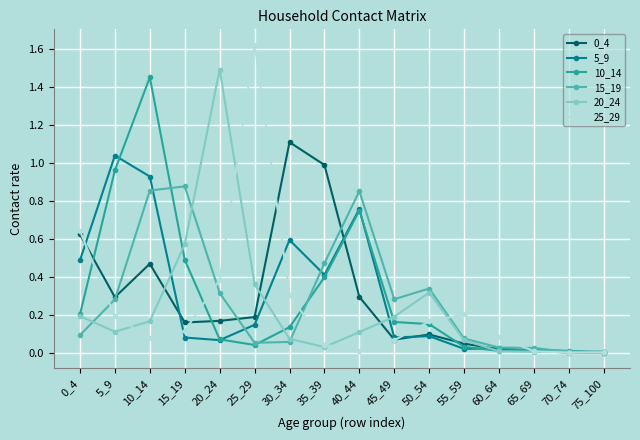

What is the total value across all series at 20_24?

2.5